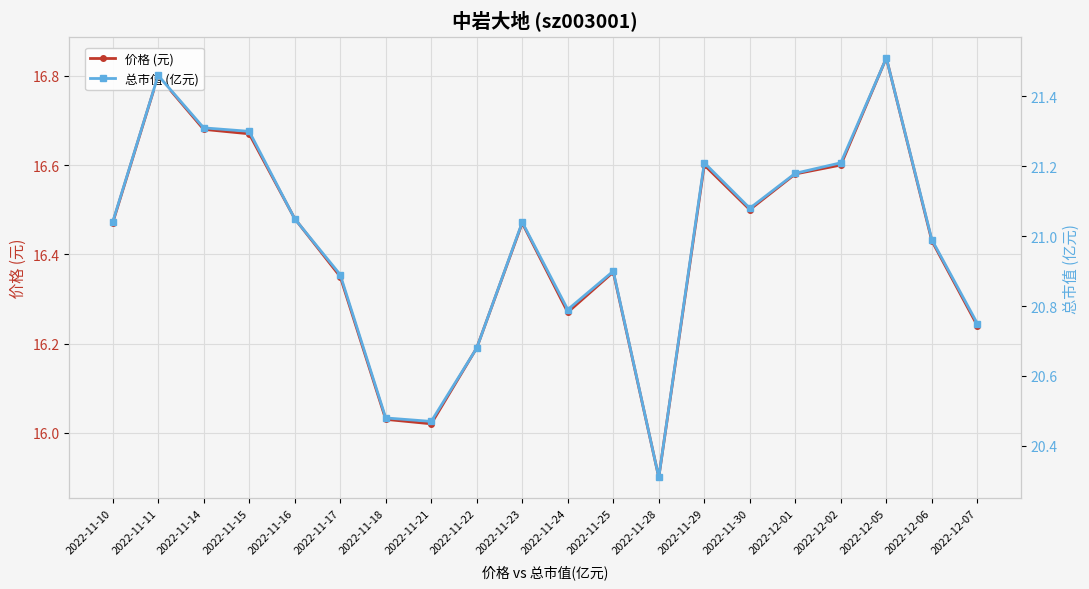

The 价格 (元) series shows 29.0 at 2022-11-16. True or false?

False